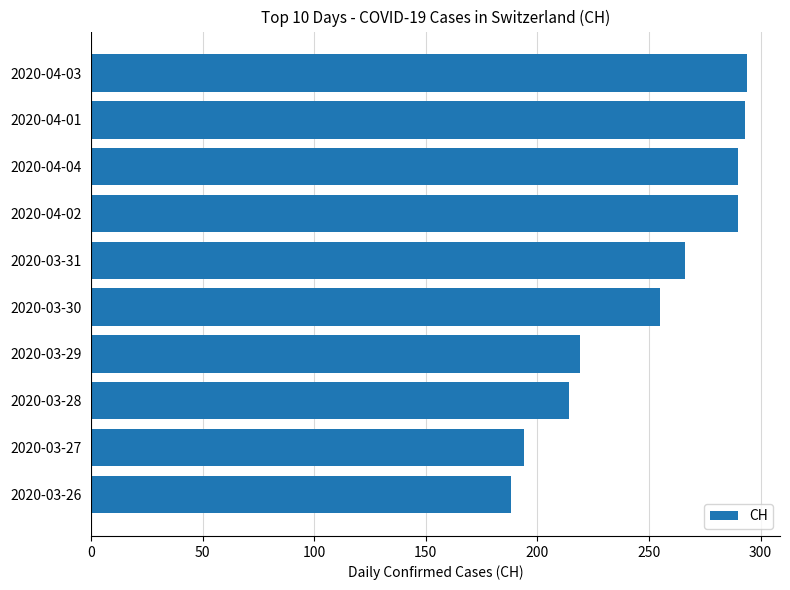

How many data points does each series have?

10